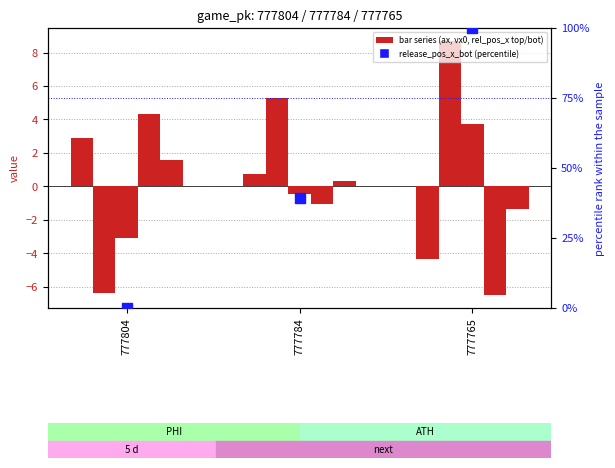

Which series contains the highest Y value?

release_pos_x_bot